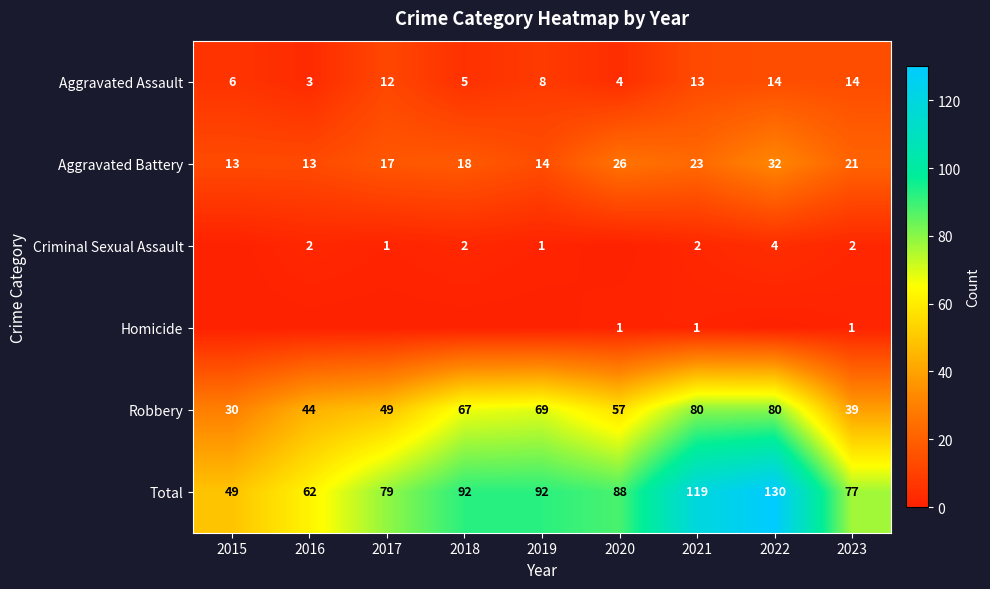

Count the number of data series in this chart.

6